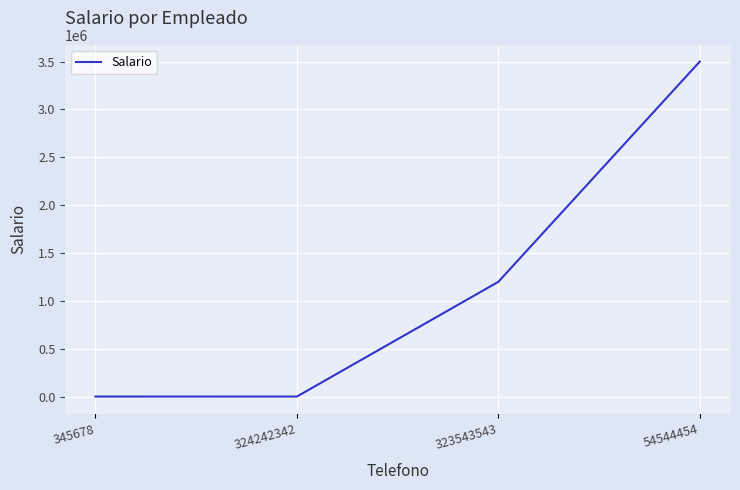

Between 323543543 and 324242342, which is larger?

323543543